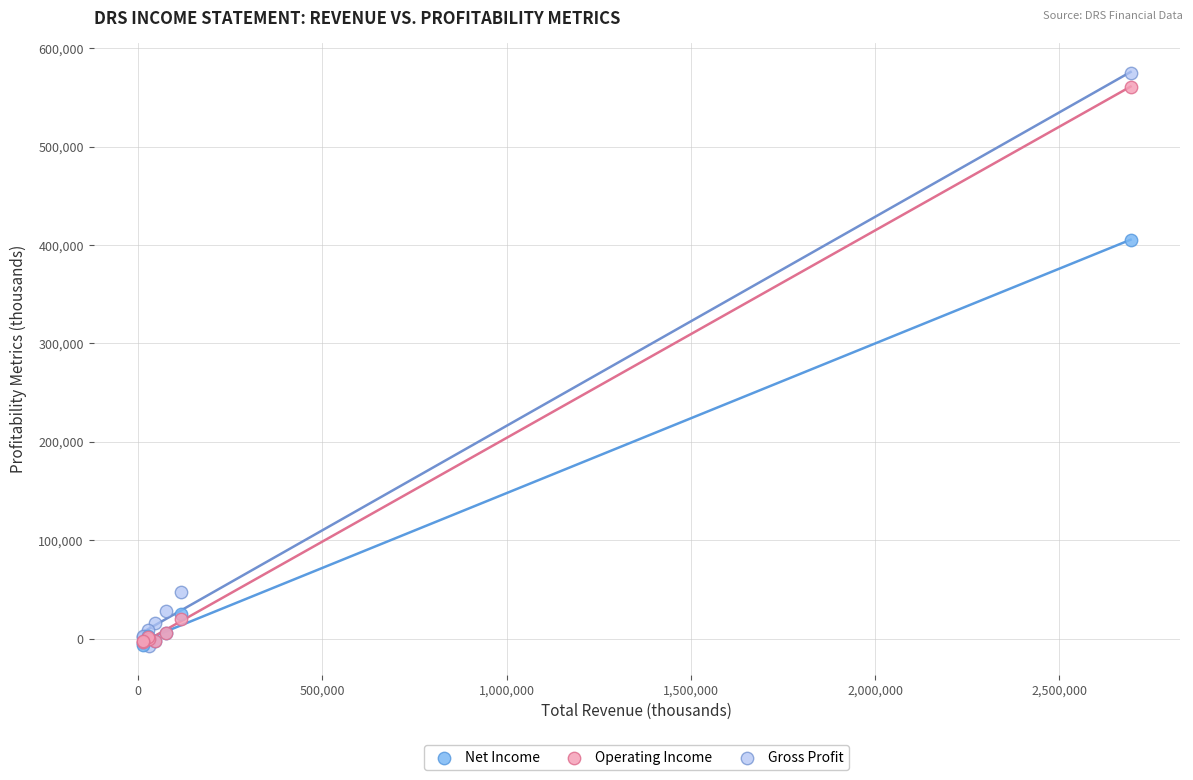

In the Operating Income series, what Y value is closest to 278800?

20400